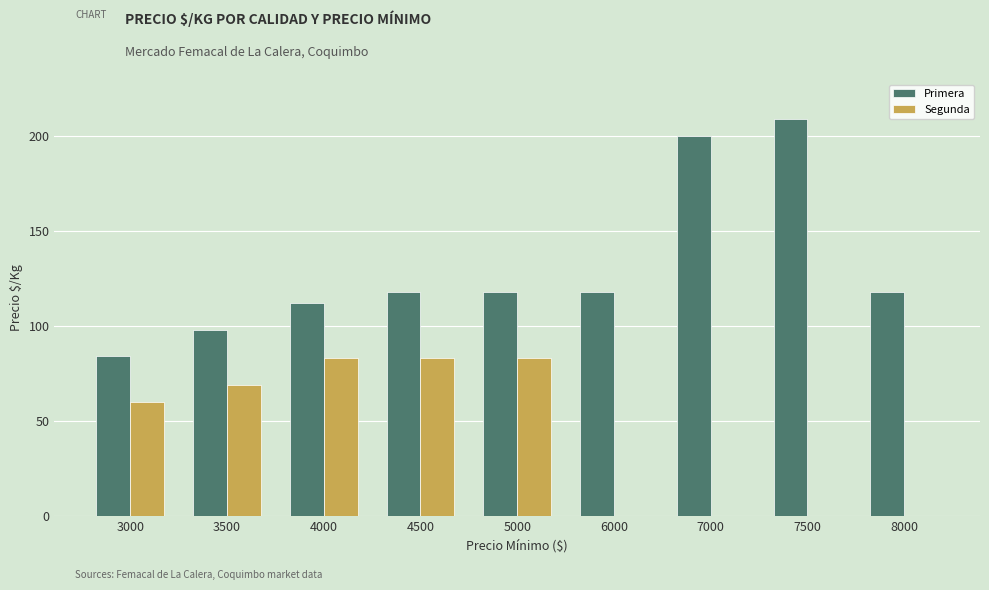

What is the sum of the Primera values at 4500 and 7000?

318